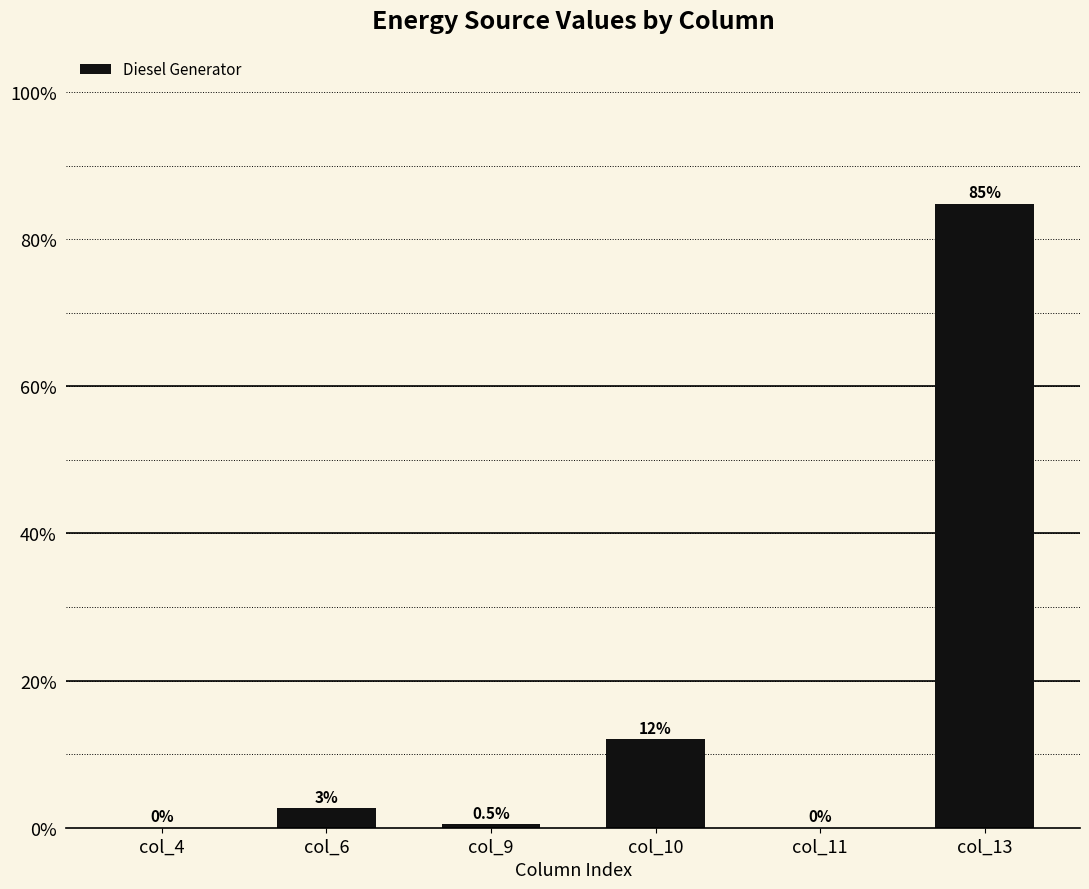

Which has a higher value, col_4 or col_6?

col_6